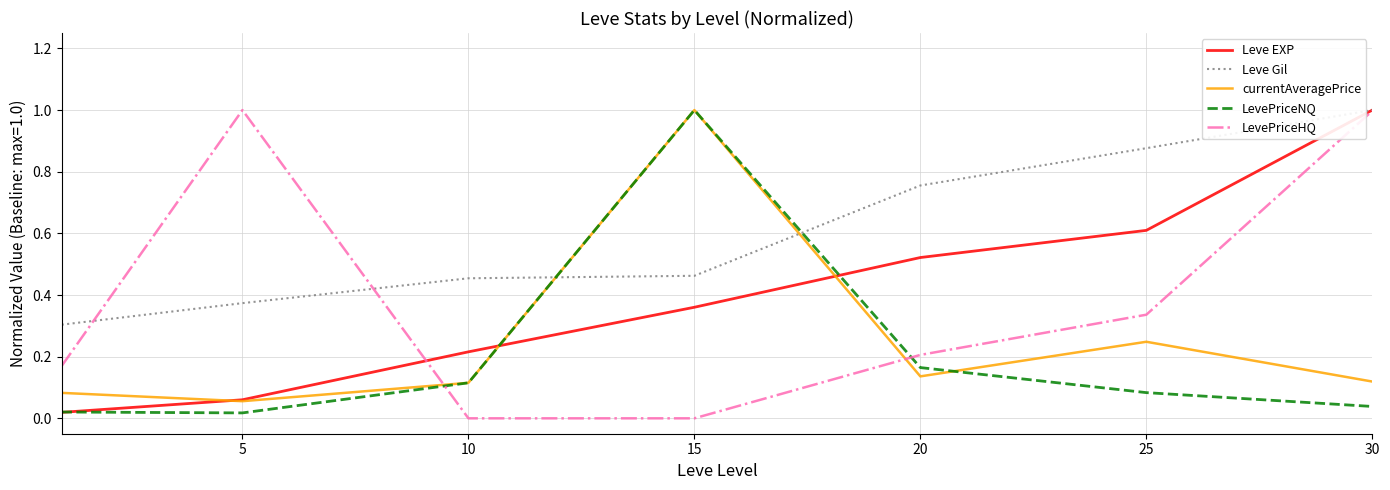

True or false: LevePriceNQ and Leve Gil cross at least once.

True